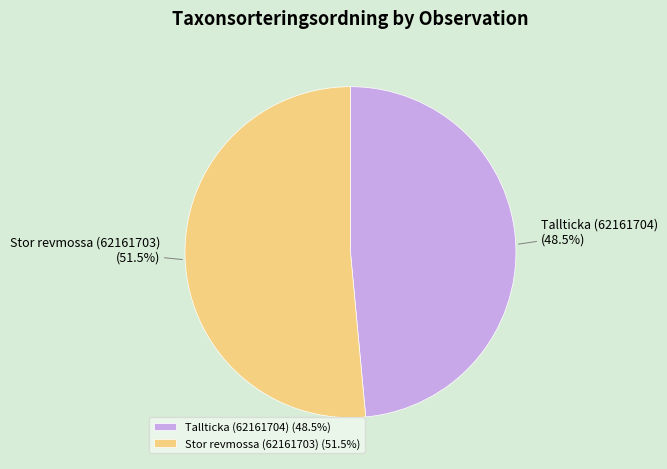

What is the largest slice in the pie chart?

Stor revmossa (62161703)